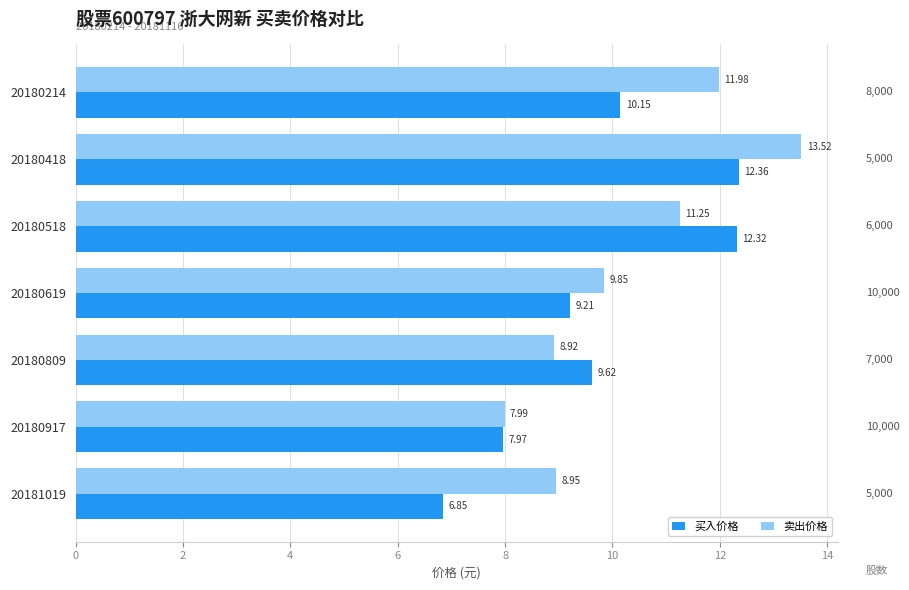

Where is 卖出价格 nearest to the value 10?

20180619